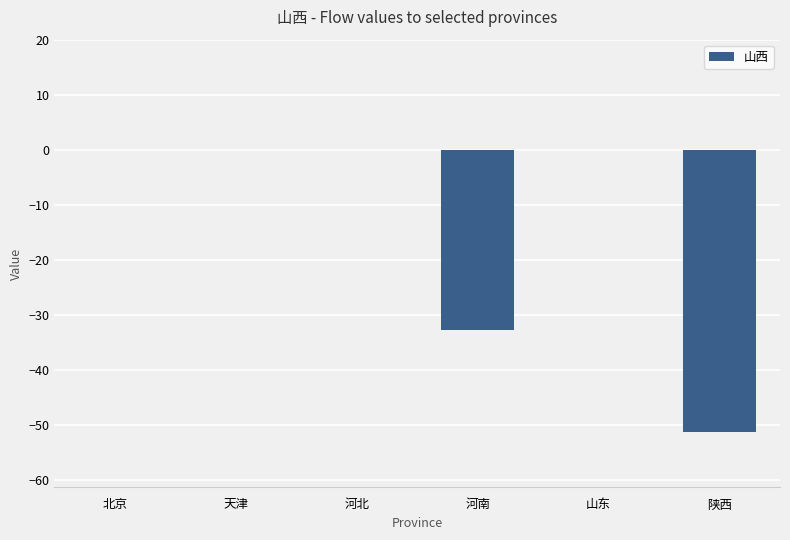

Reading left to right, list all the values displayed in this chart.

0.0	0.0	0.0	-32.8	0.0	-51.3